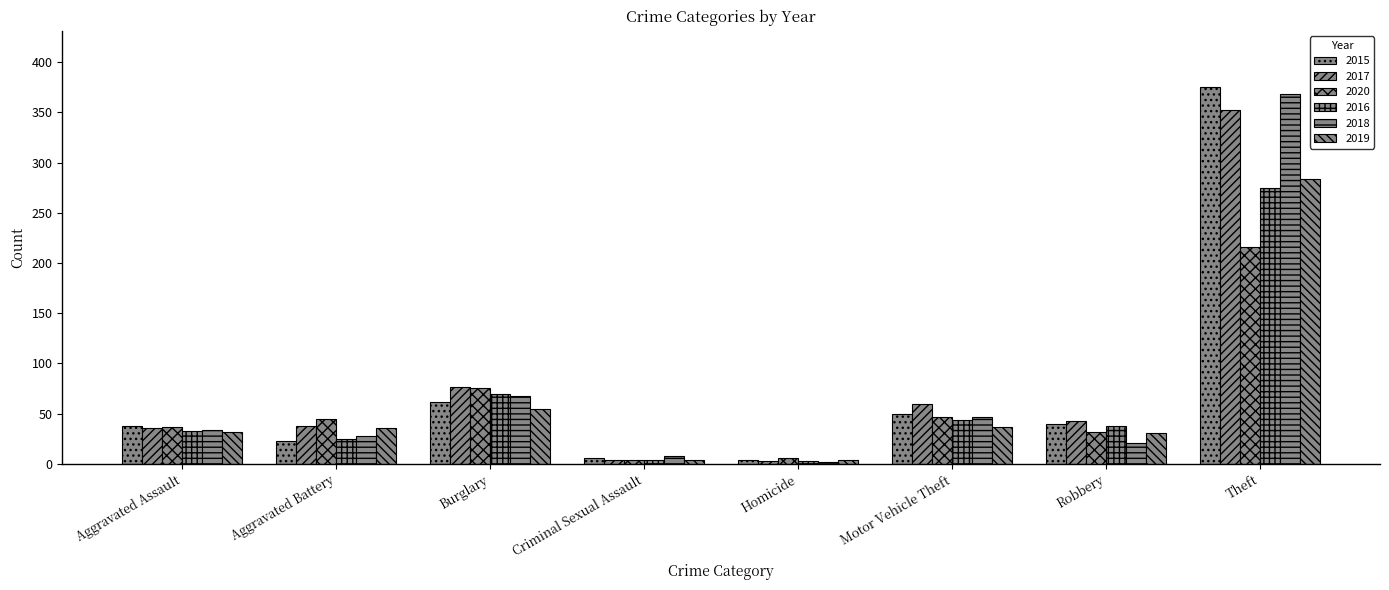

Which category has the lowest value in the 2016 series?

Homicide